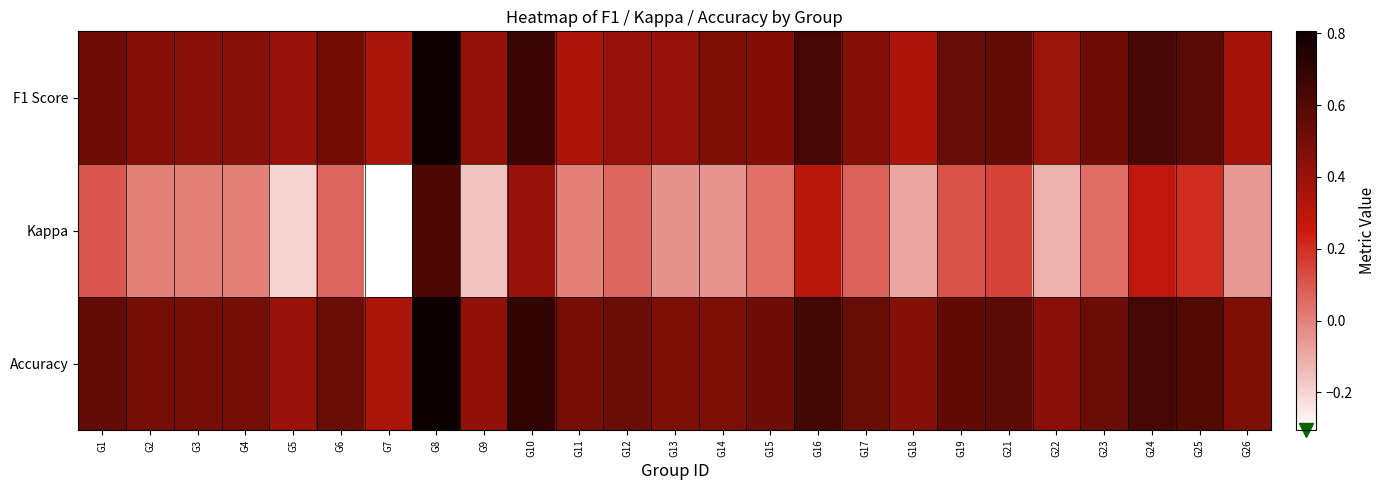

Which label corresponds to the smallest value in the chart?

G7